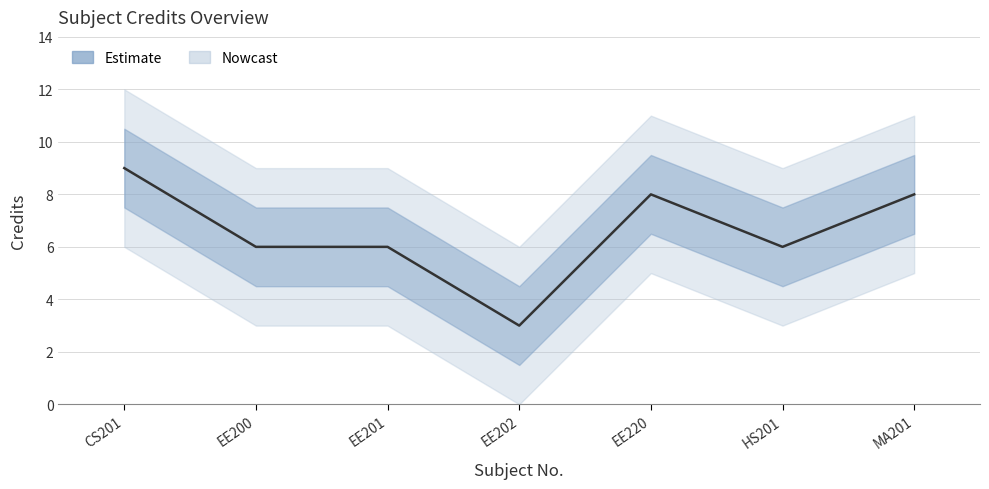

How many values exceed 6?

3